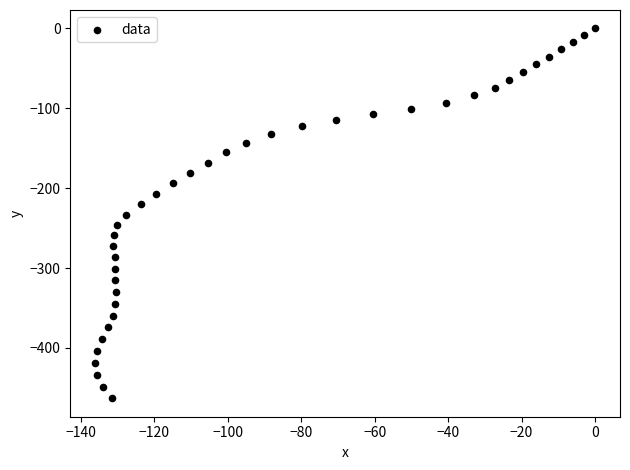

What is the range of Y values (max minus min)?

463.0